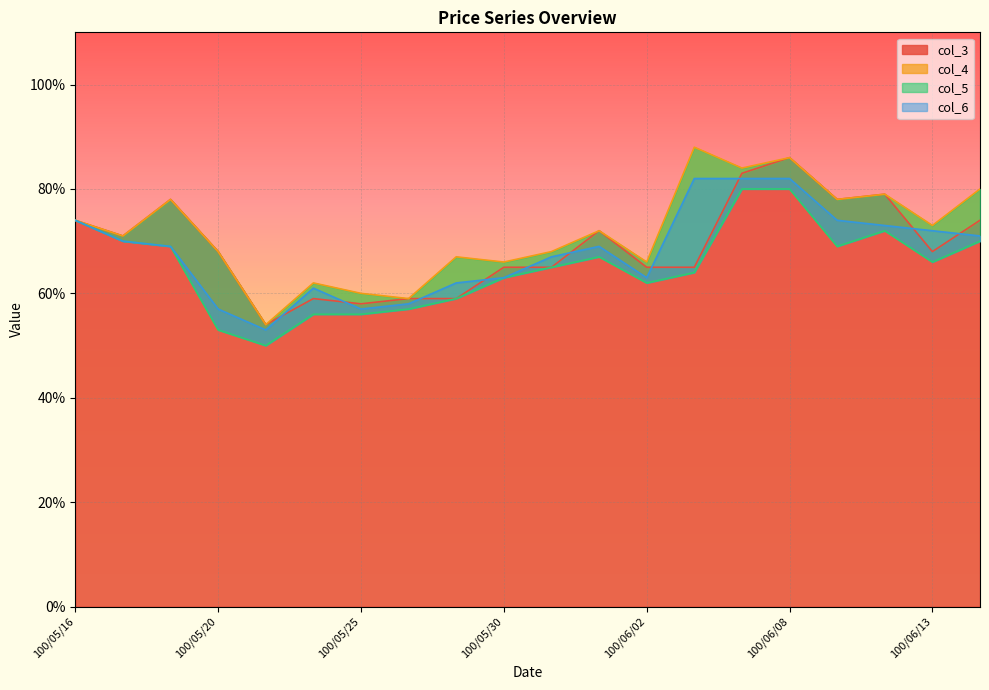

What is the average value of the col_5 series?

0.7